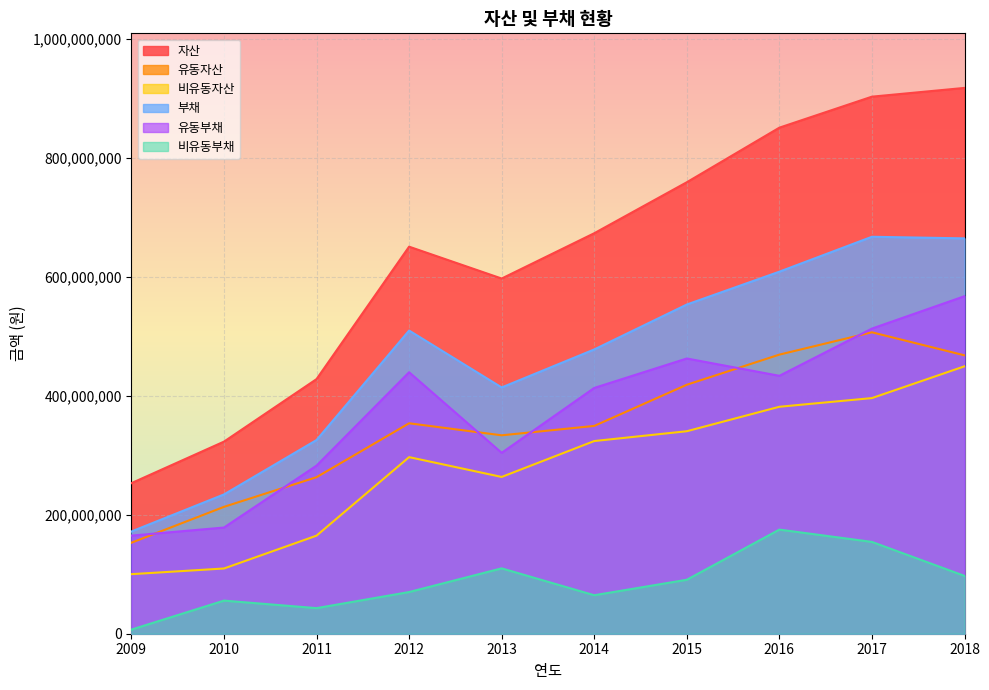

At which category does 자산 reach its first local valley?

2013